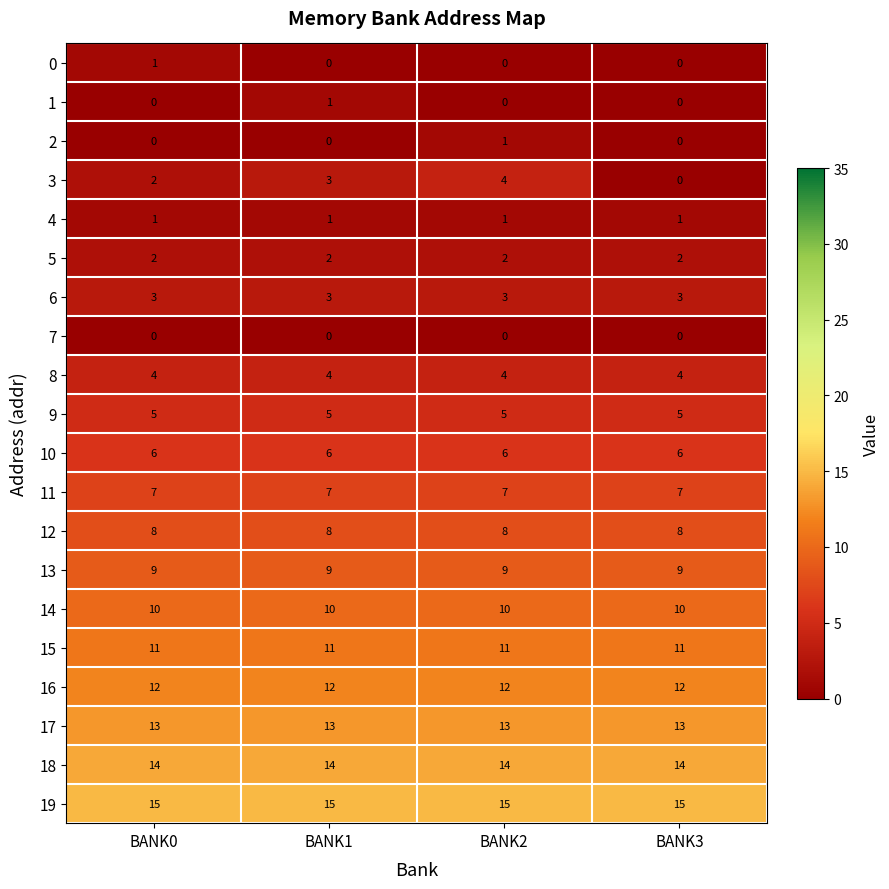

Which series changed the most between BANK1 and BANK3?

3